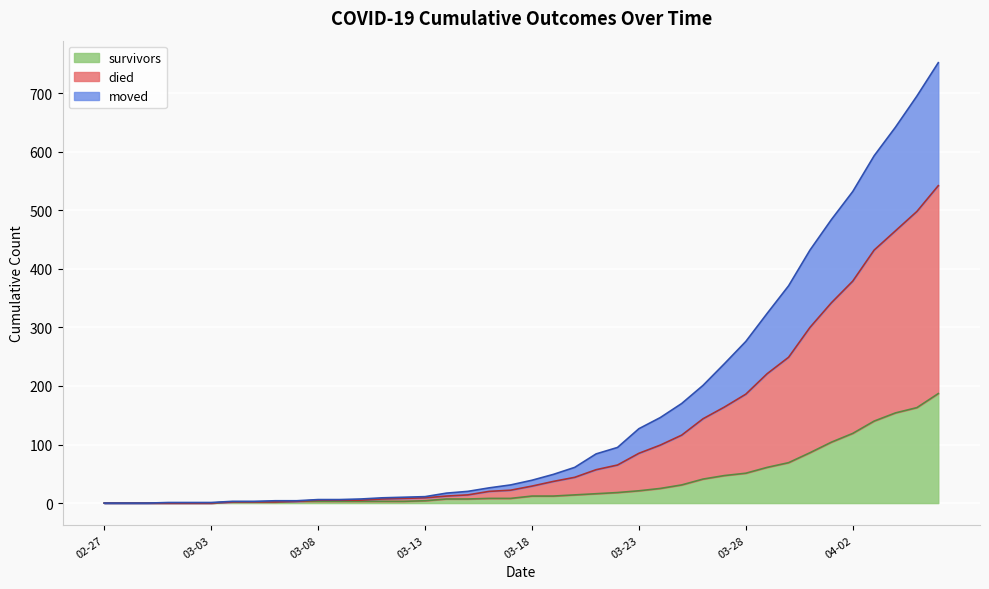

Is it true that moved equals 6 at 03-13?

False